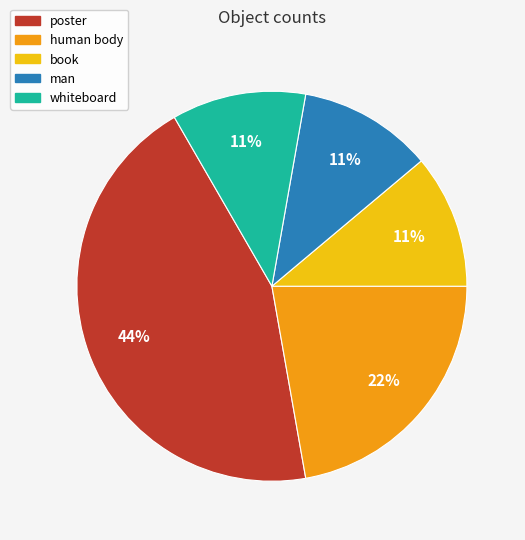

Which category has the biggest portion of the pie?

poster